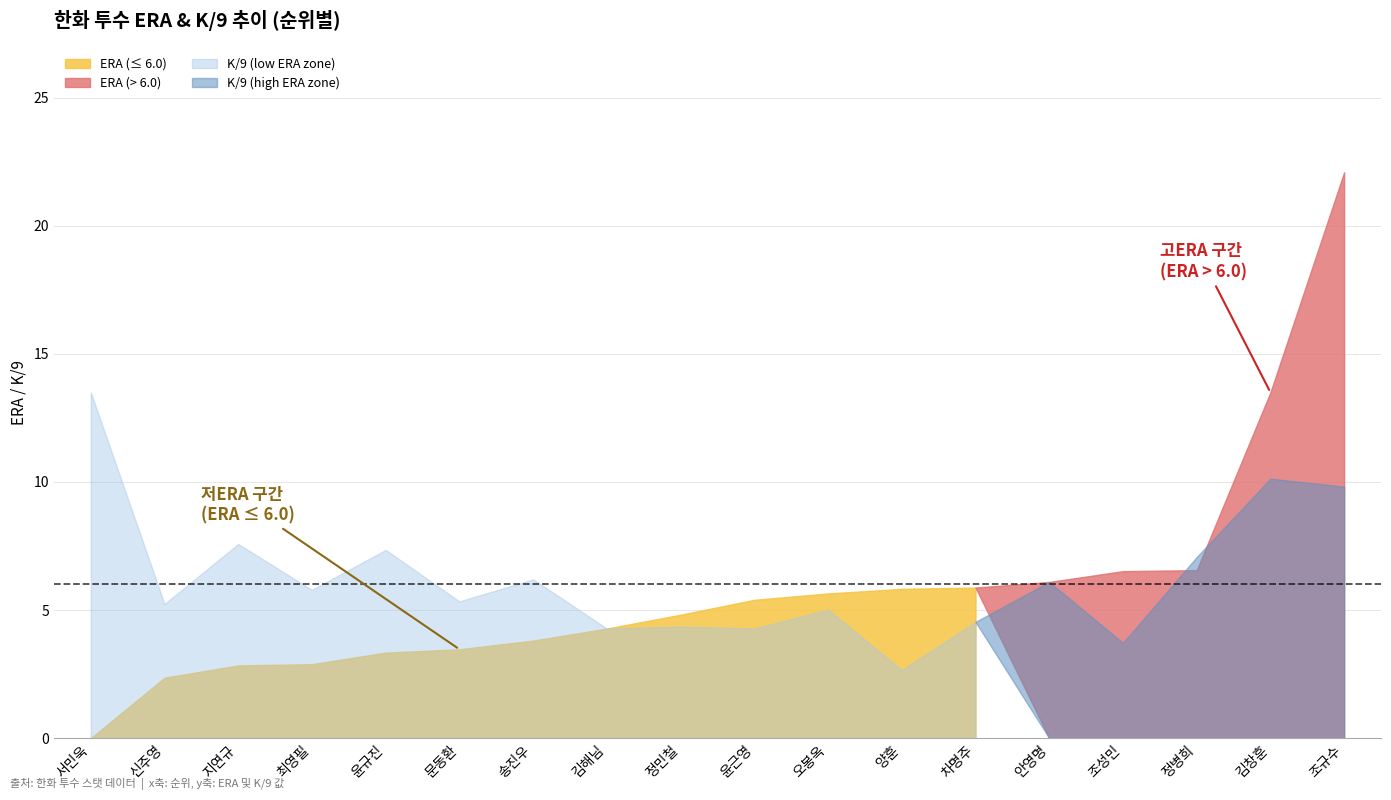

The ERA series shows 4.1 at 14. True or false?

False